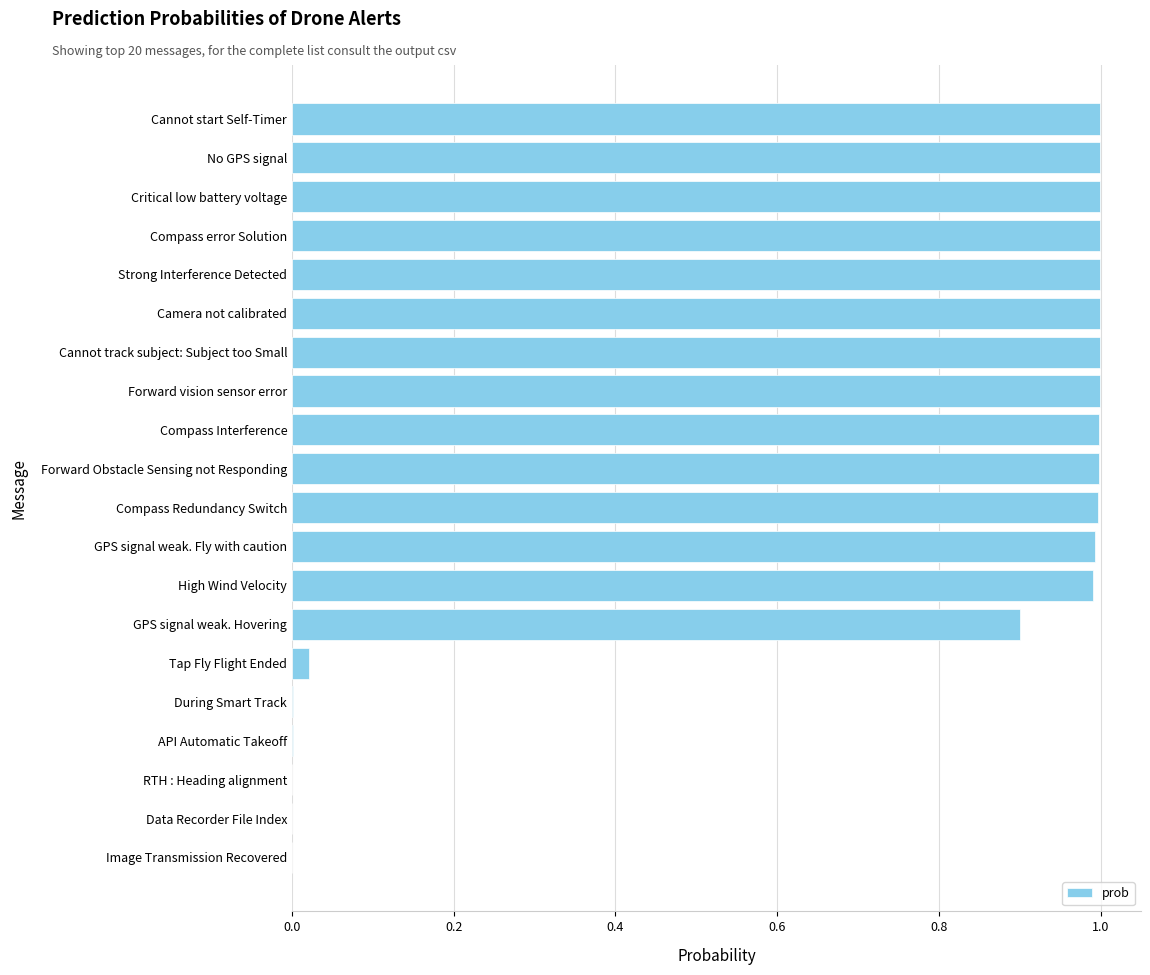

Does the chart contain stacked bars?

No